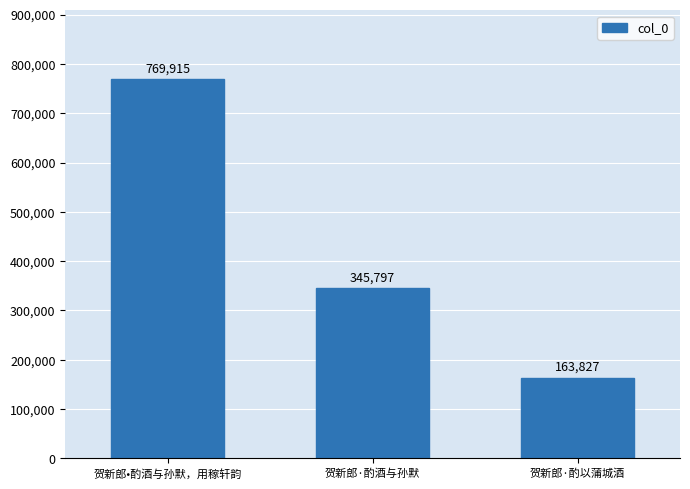

Which has a higher value, 贺新郎·酌酒与孙默 or 贺新郎•酌酒与孙默，用稼轩韵?

贺新郎•酌酒与孙默，用稼轩韵